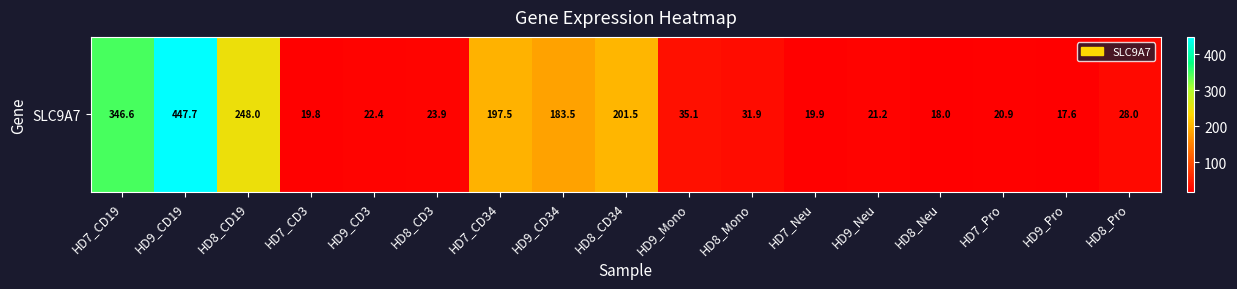

At which label is the value closest to 232?

HD8_CD19